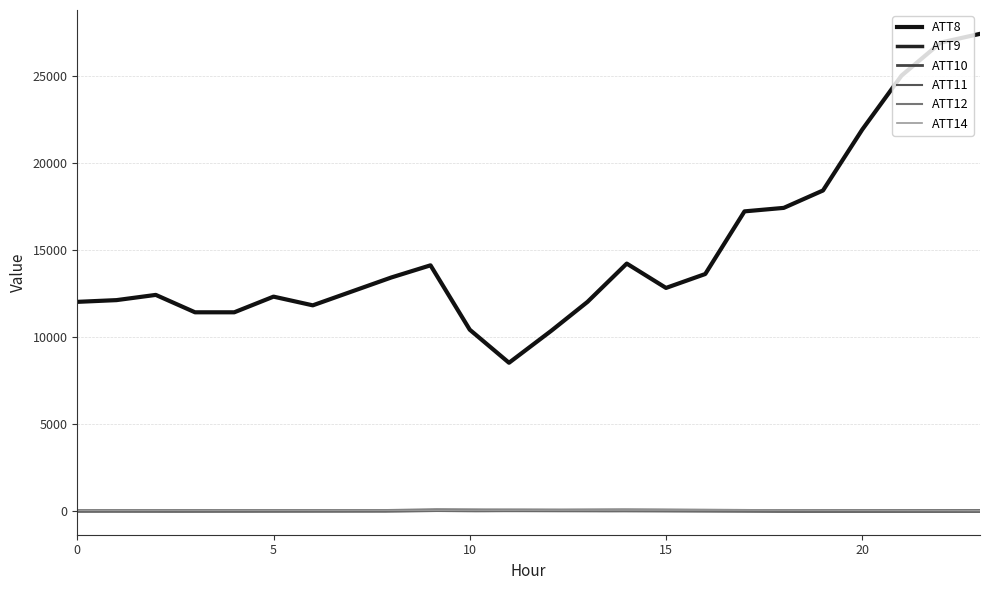

Count the number of categories in the chart.

300